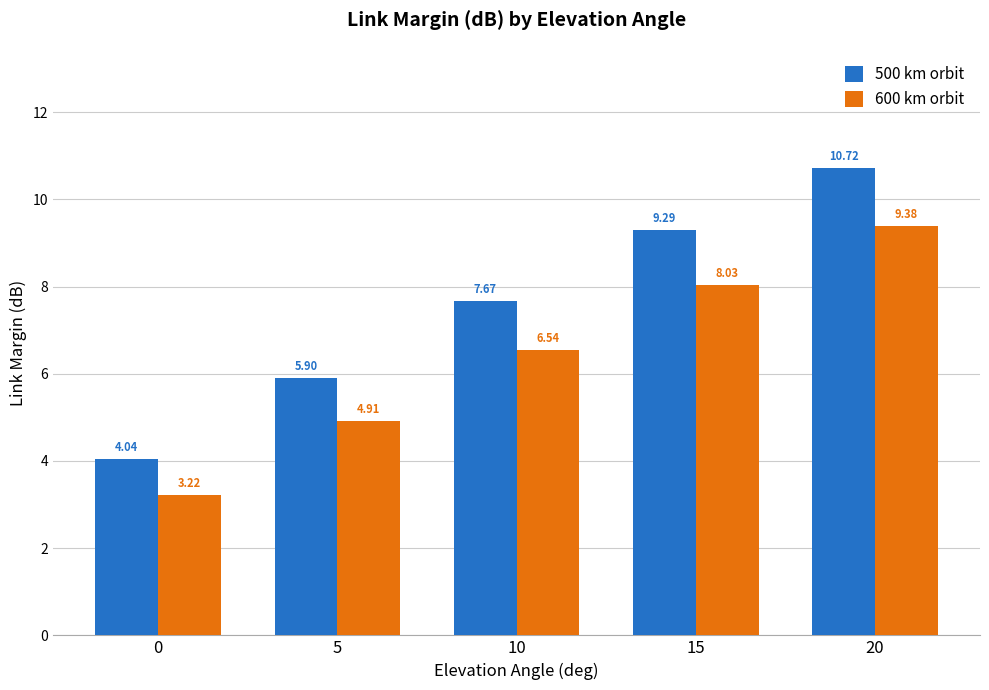

What are all the series names shown in the legend?

500 km orbit, 600 km orbit